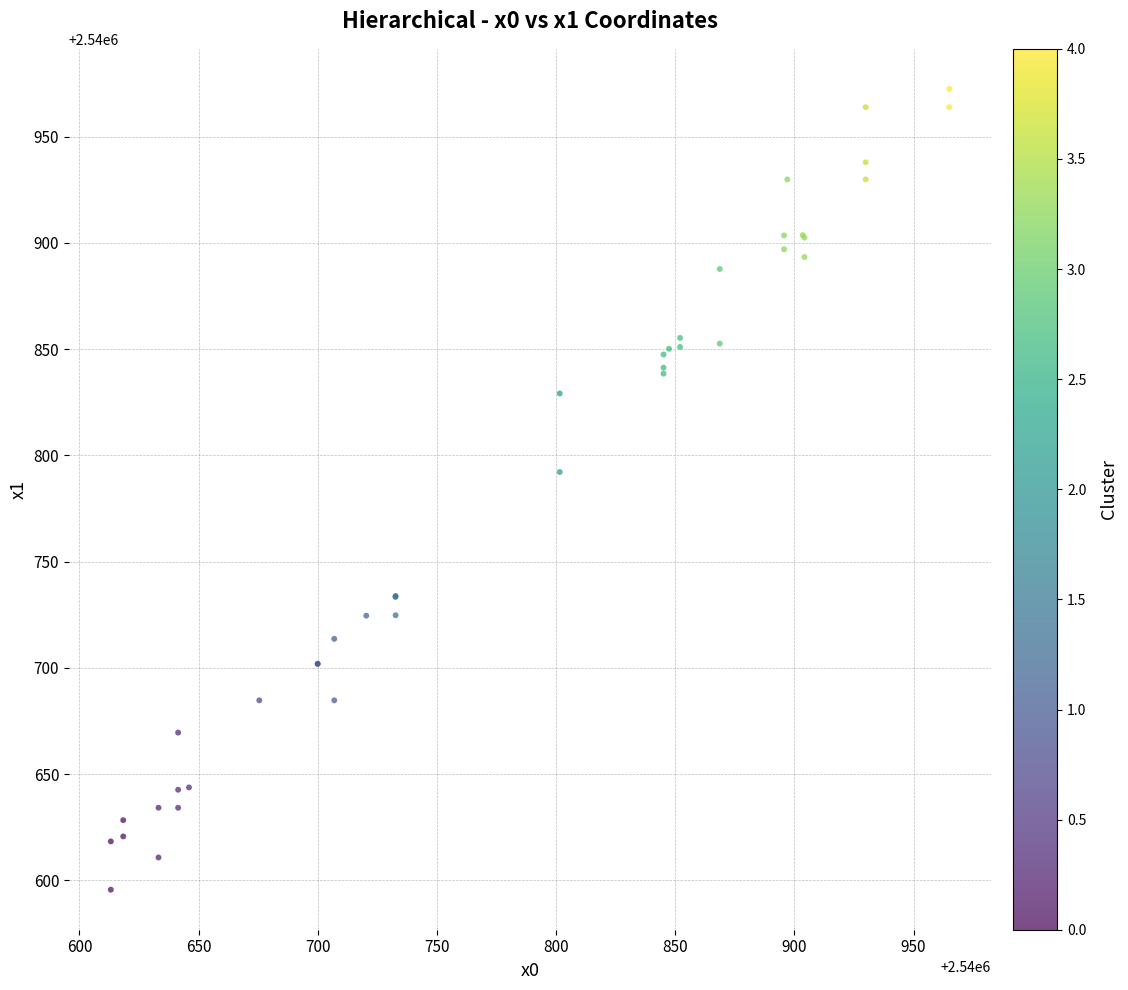

What Y value in the scatter plot is closest to 2540784?

2540792.2